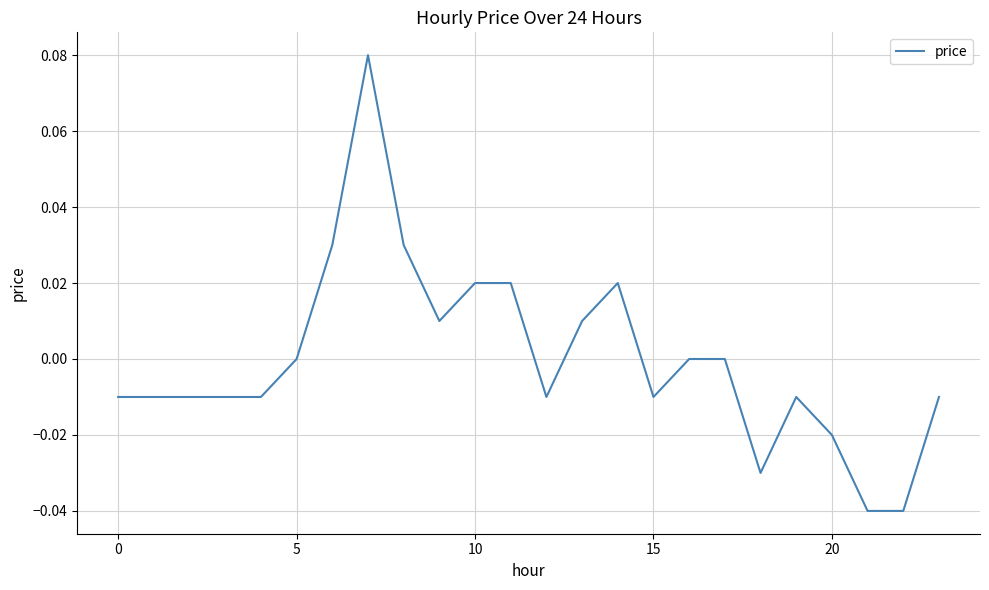

Where is the first local minimum?

9